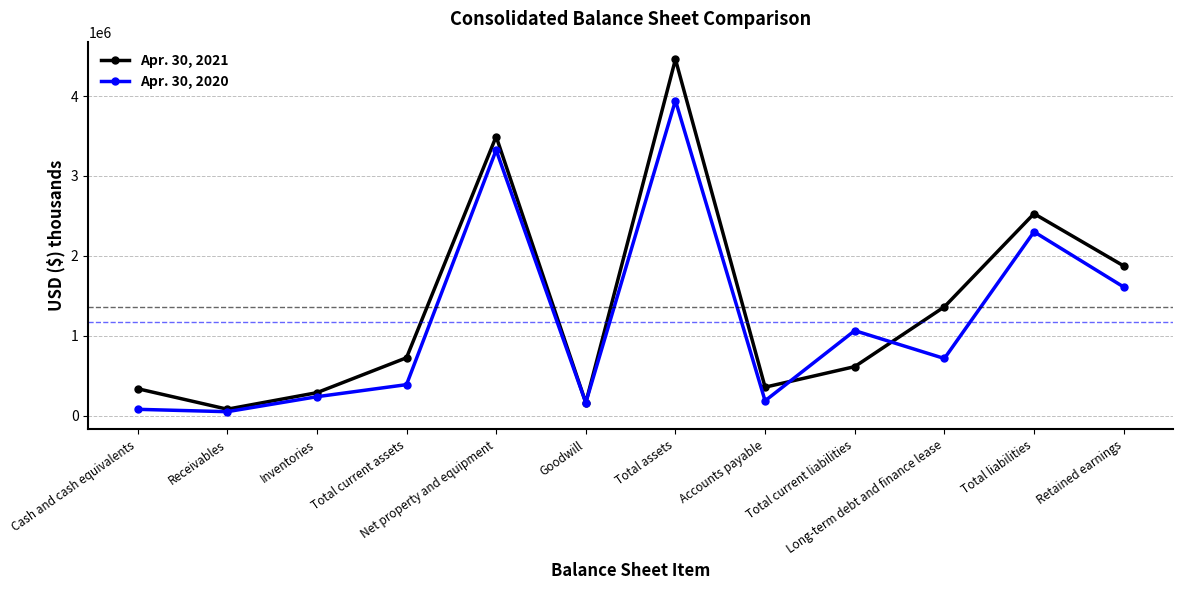

The Apr. 30, 2021 series shows 1873728 at Retained earnings. True or false?

True